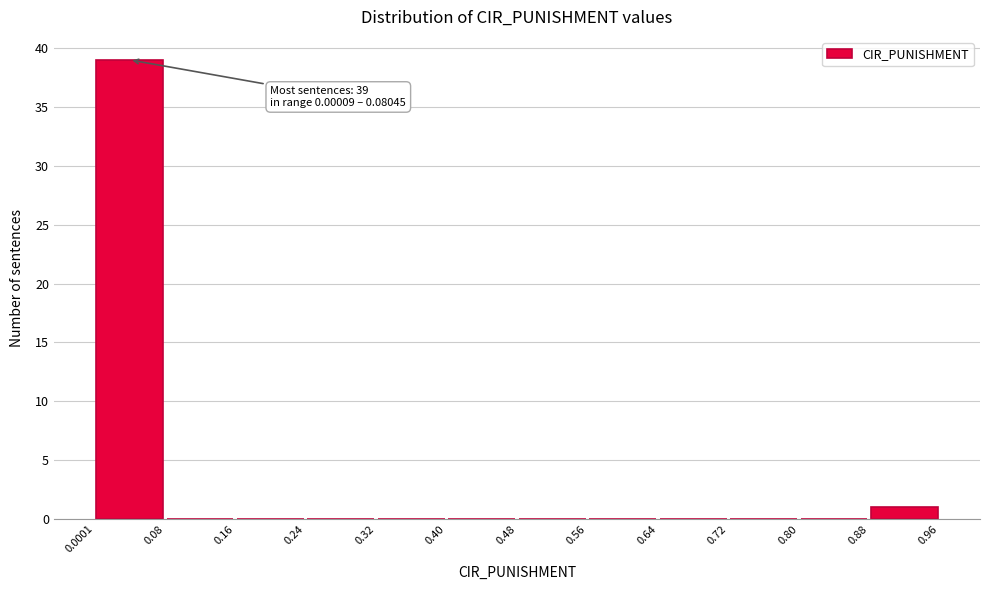

Which range on the x-axis has the tallest bar?

0.0001 to 0.08